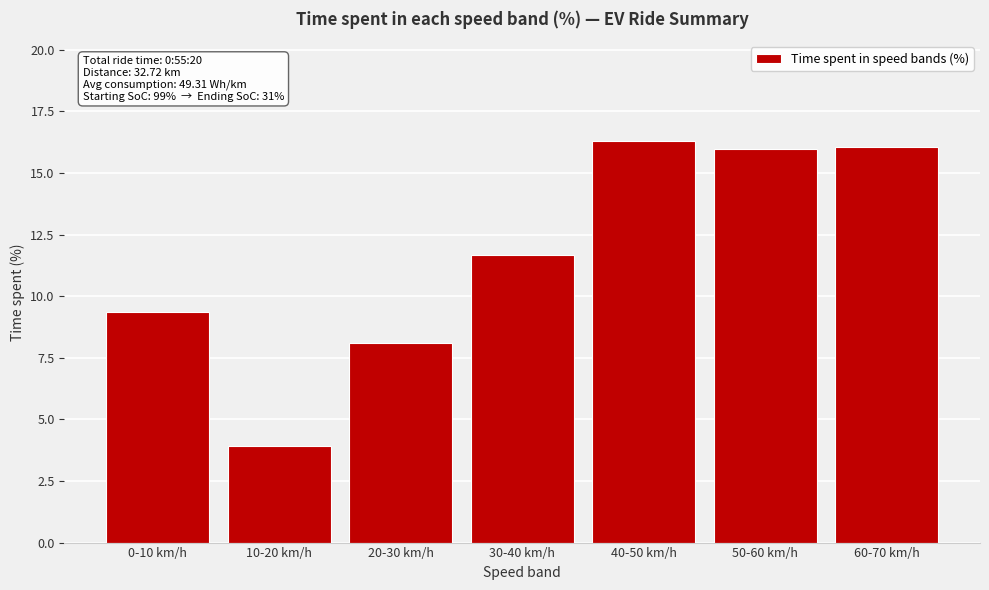

Reading left to right, transcribe all the data shown in this chart.

9.4	3.9	8.1	11.7	16.3	16.0	16.1